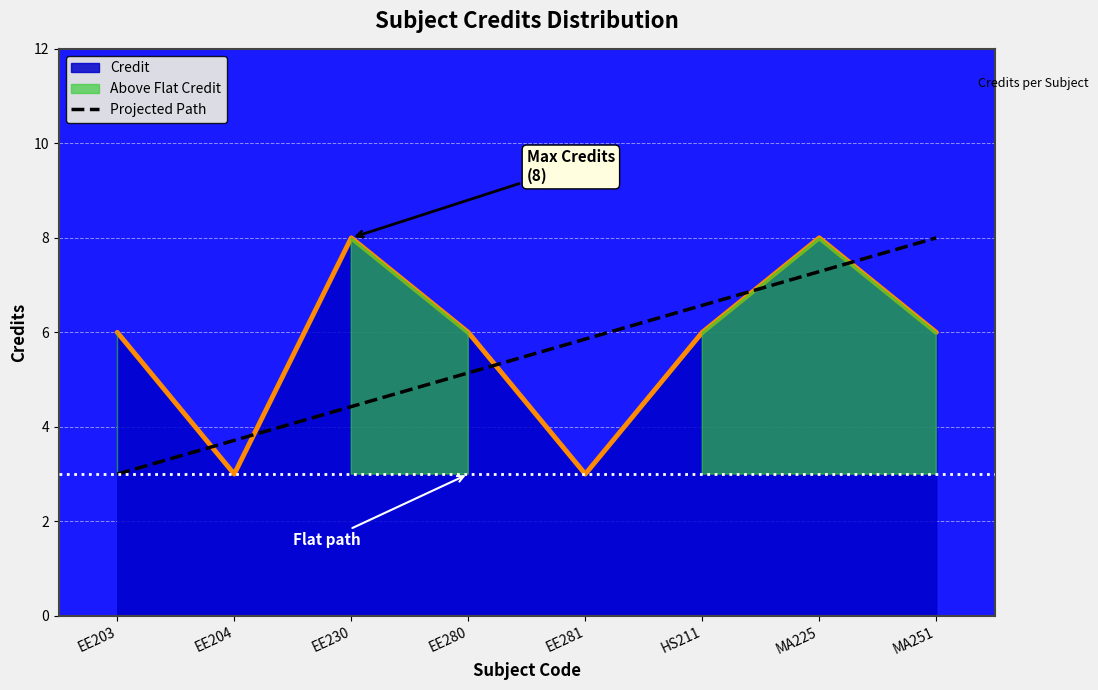

Which category has the highest value across all series?

MA251